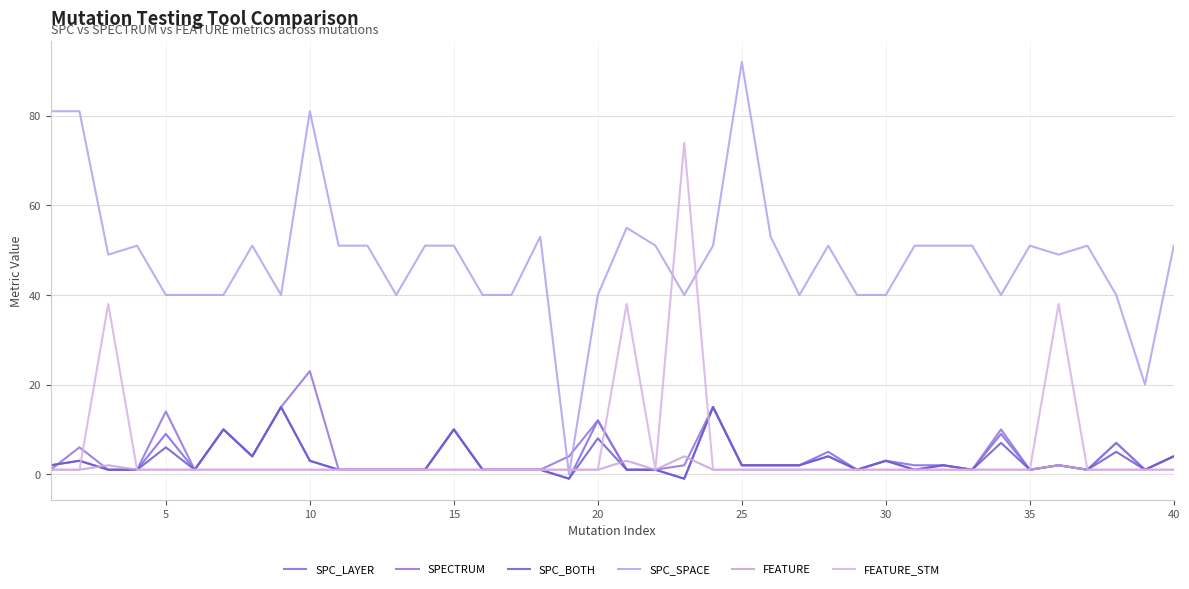

How many lines are shown in the chart?

6